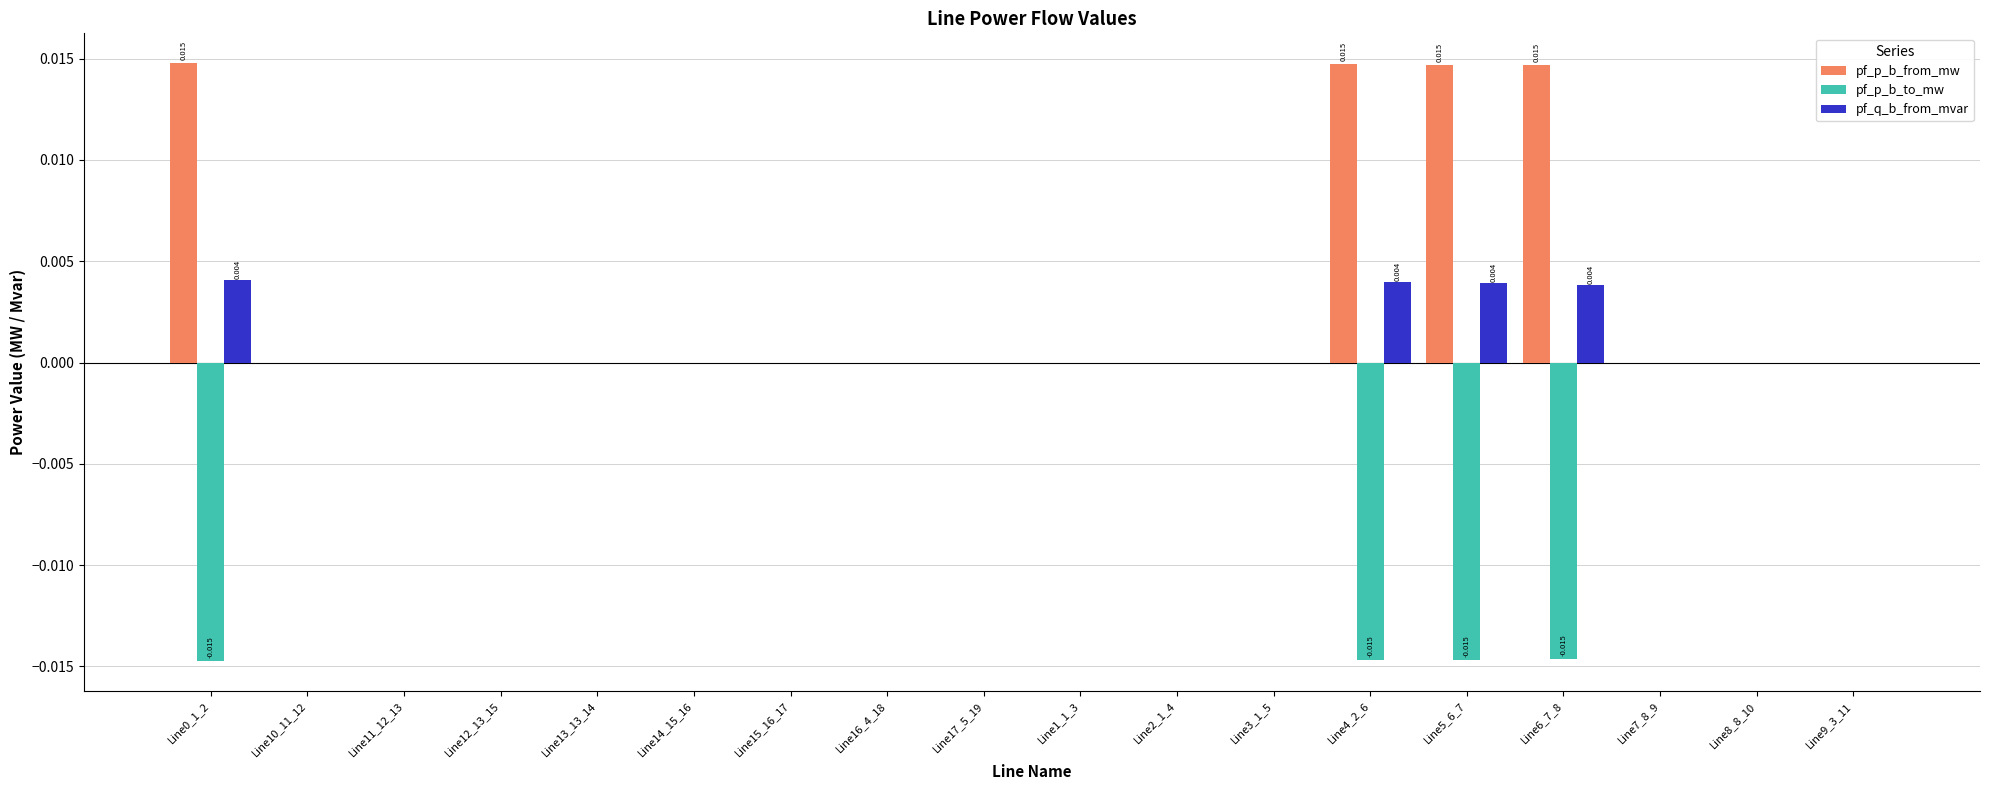

Which series has the largest total across all categories?

pf_p_b_from_mw